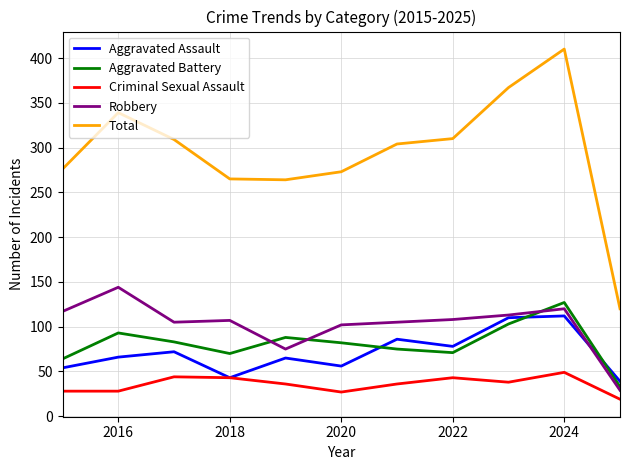

True or false: Robbery and Total intersect in this chart.

False